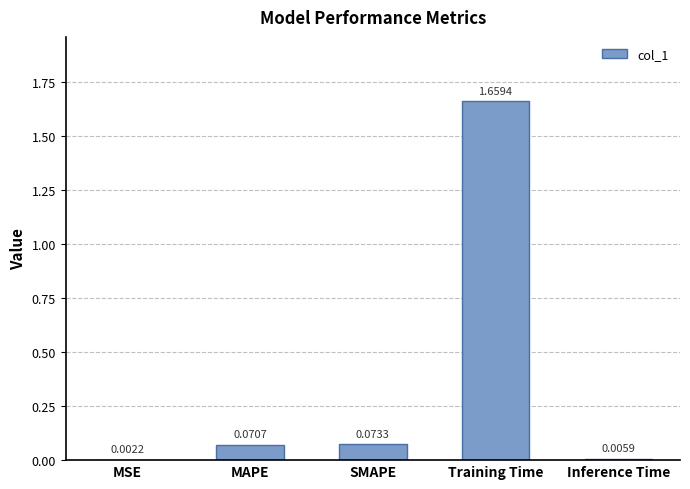

What is the change in value from Training Time to Inference Time?

-1.7